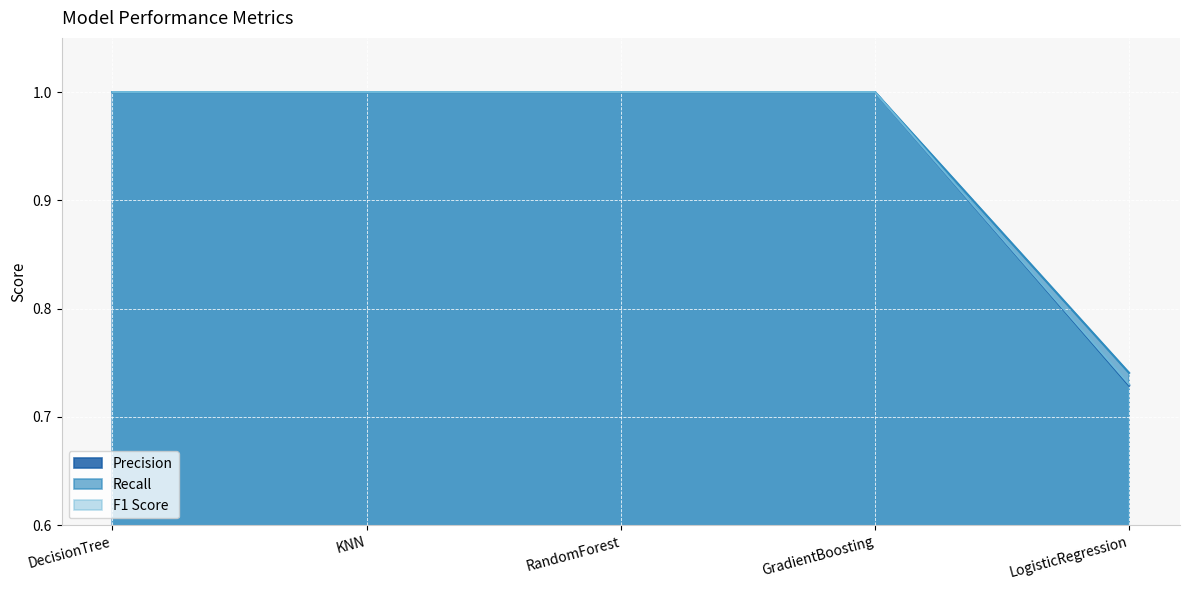

What is the total value across all series at RandomForest?

3.0